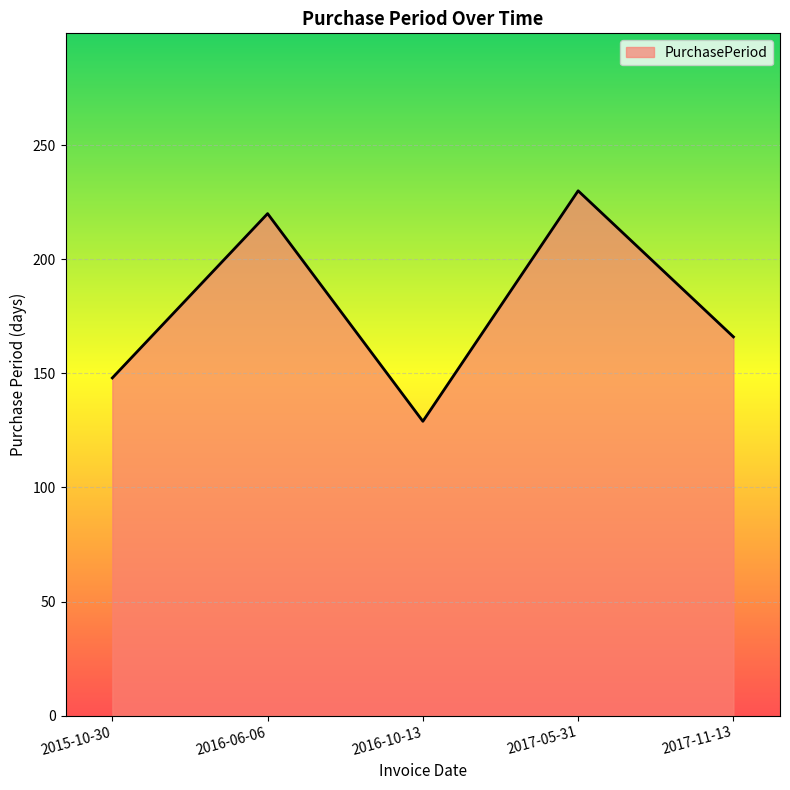

Which category has the highest value across all series?

2017-05-31